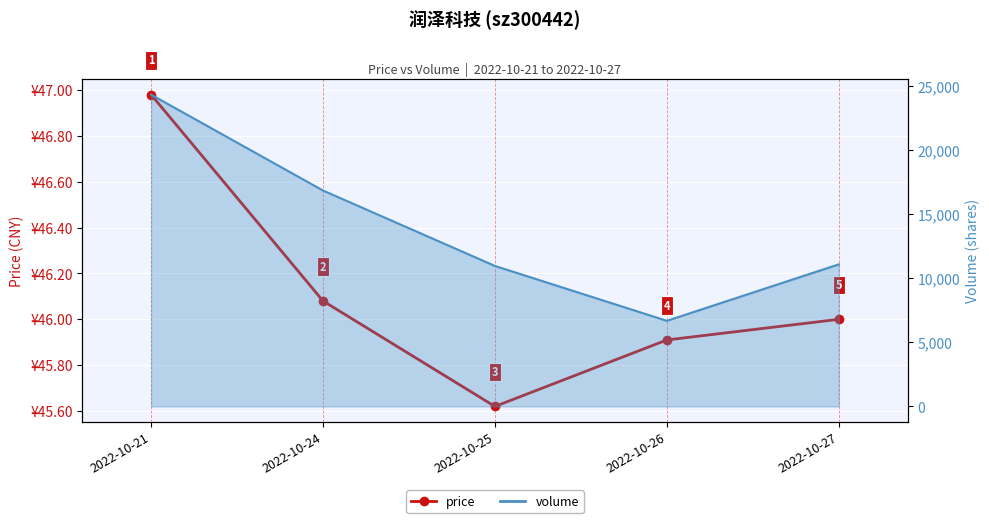

True or false: there are more than 2 points higher than both neighbors.

False